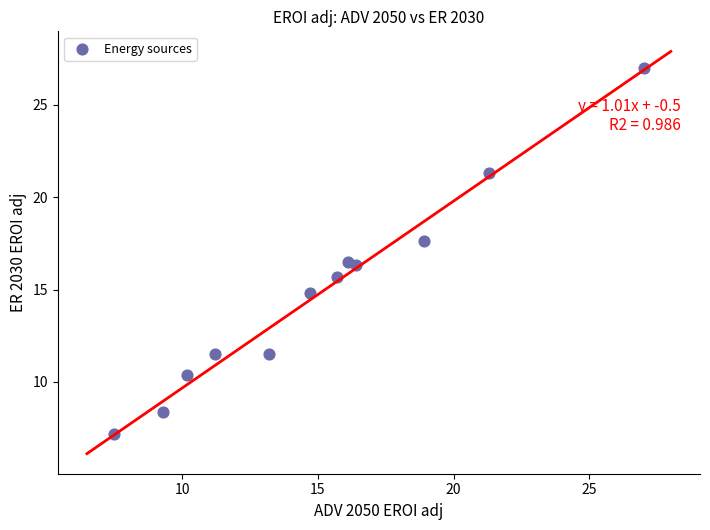

What is the range of X values (max minus min)?

19.5